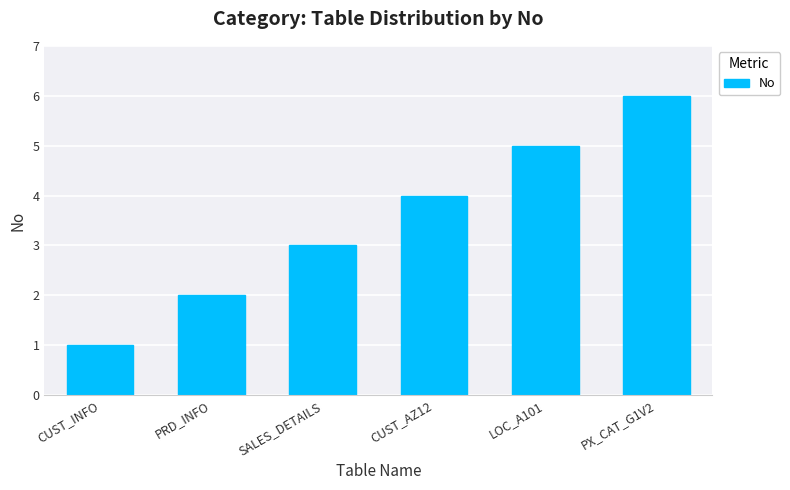

How many values are below 4?

3